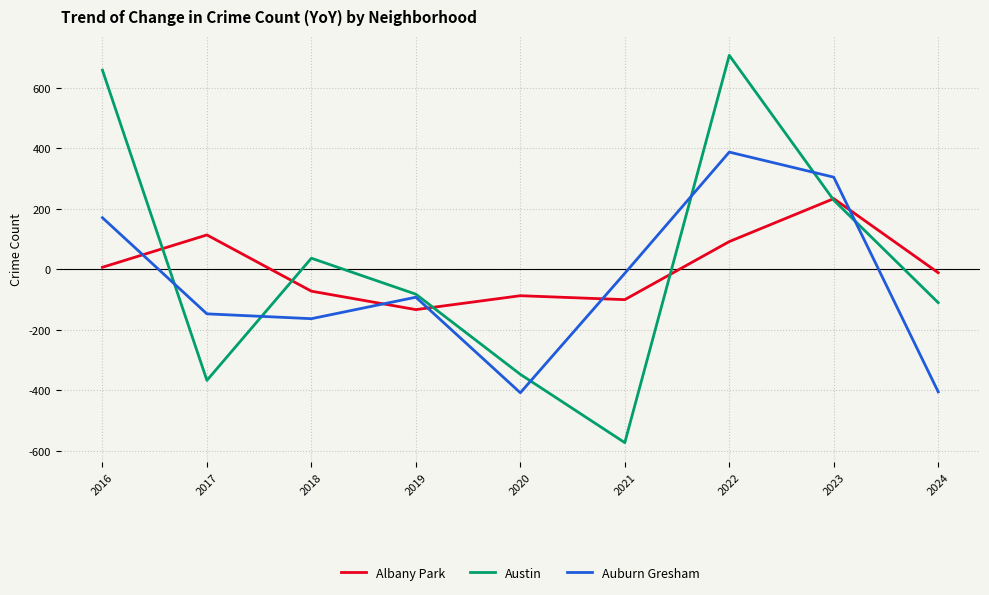

What is the total value across all series at 2020?

-842